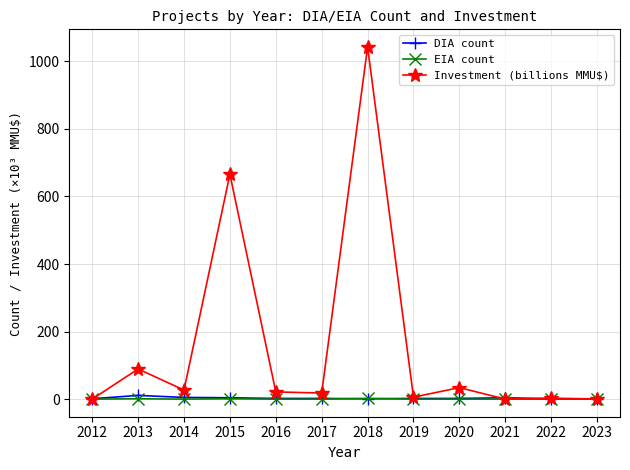

The value of EIA count at 2019 is 0.0. True or false?

True